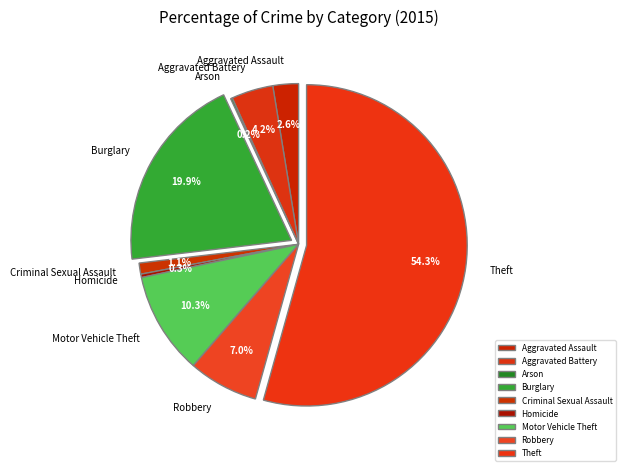

Is Theft the majority of the pie?

Yes